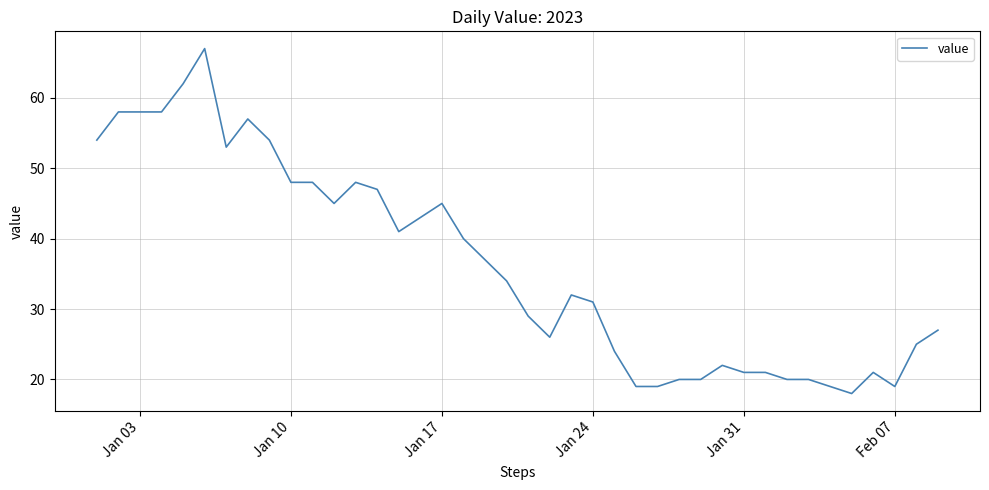

What is the greatest value displayed?

67